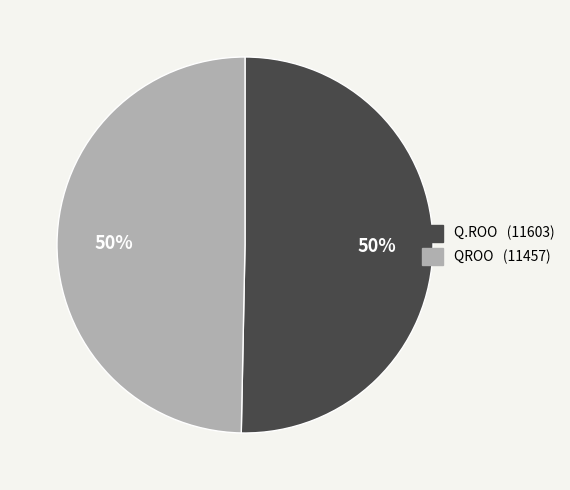

What is the ratio of the value at QROO to the value at Q.ROO?

1.0